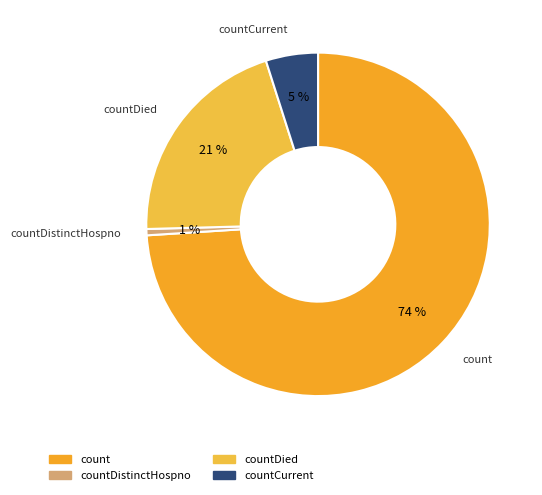

How many slices are in this pie chart?

4